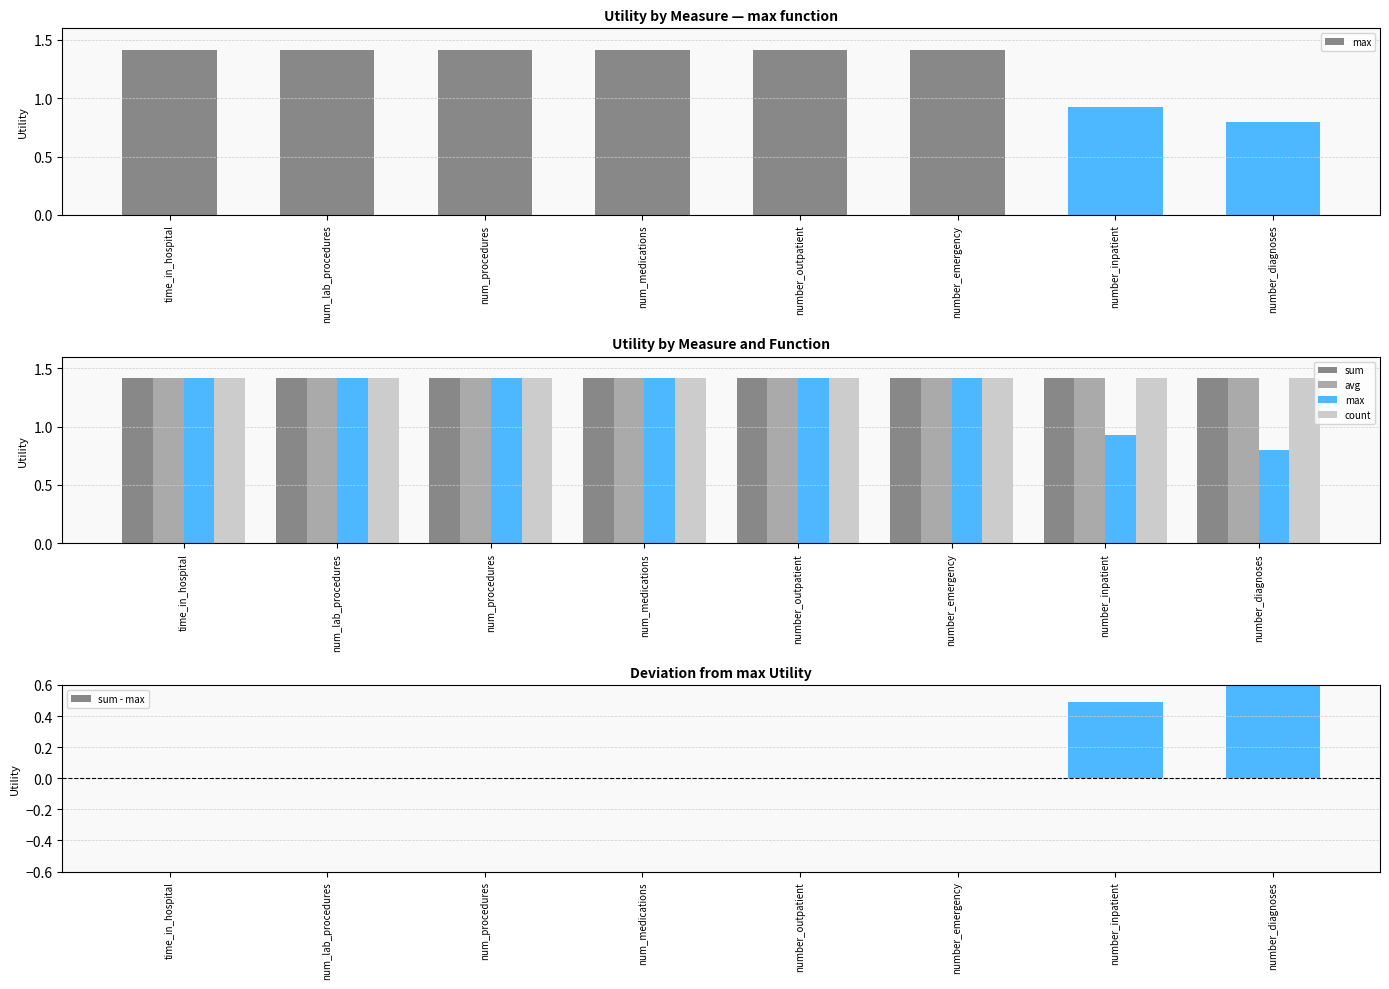

At which label does sum reach its minimum?

time_in_hospital